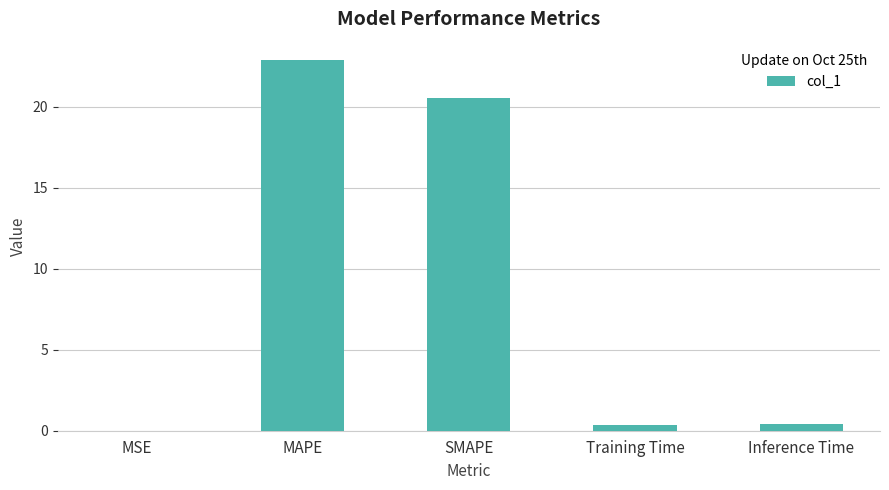

The chart shows a value of 22.9 at MAPE. True or false?

True